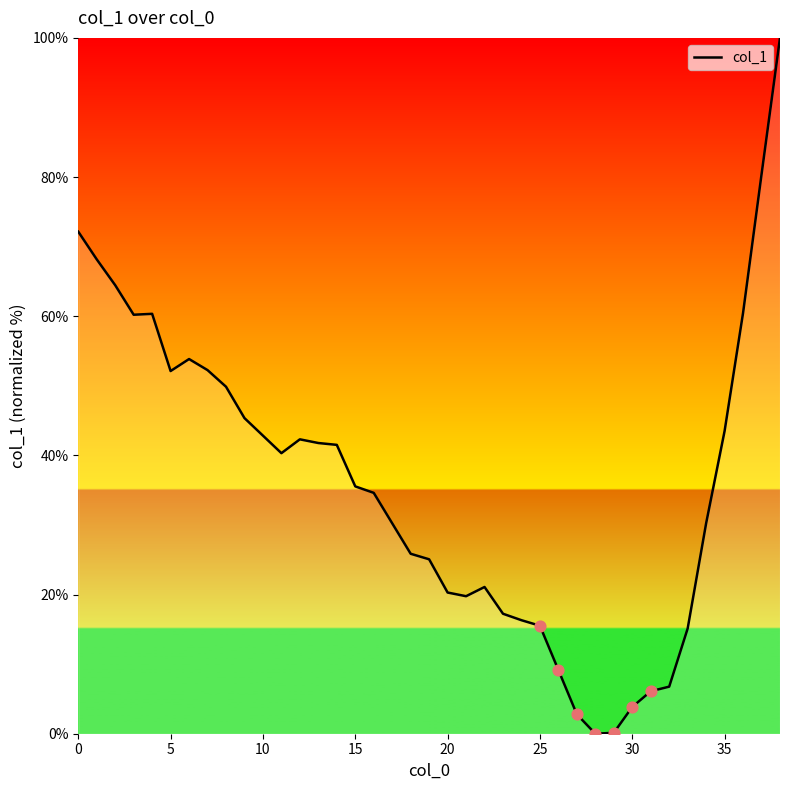

The chart shows a value of 42.9 at 0. True or false?

False